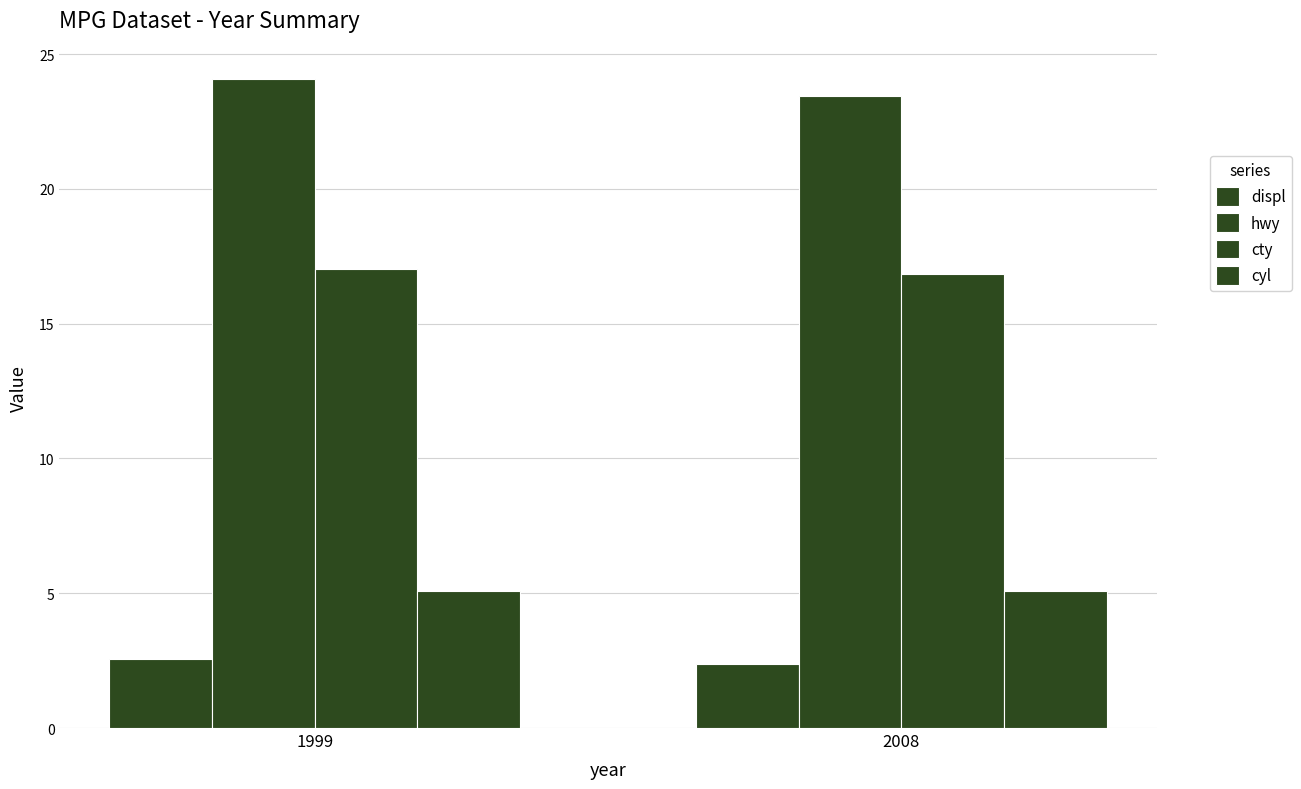

How many groups of bars are there?

2